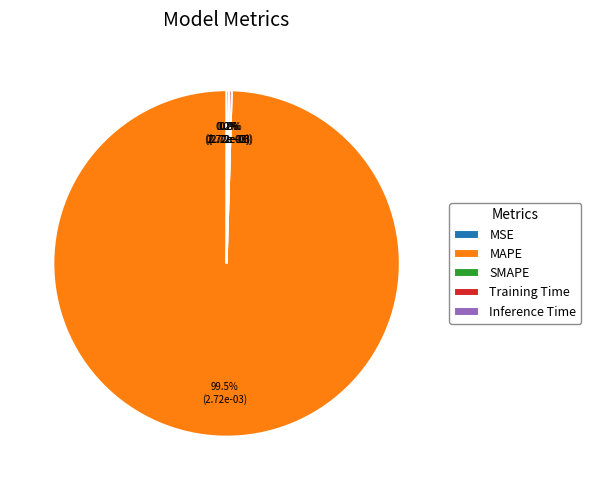

What is the largest slice in the pie chart?

MAPE